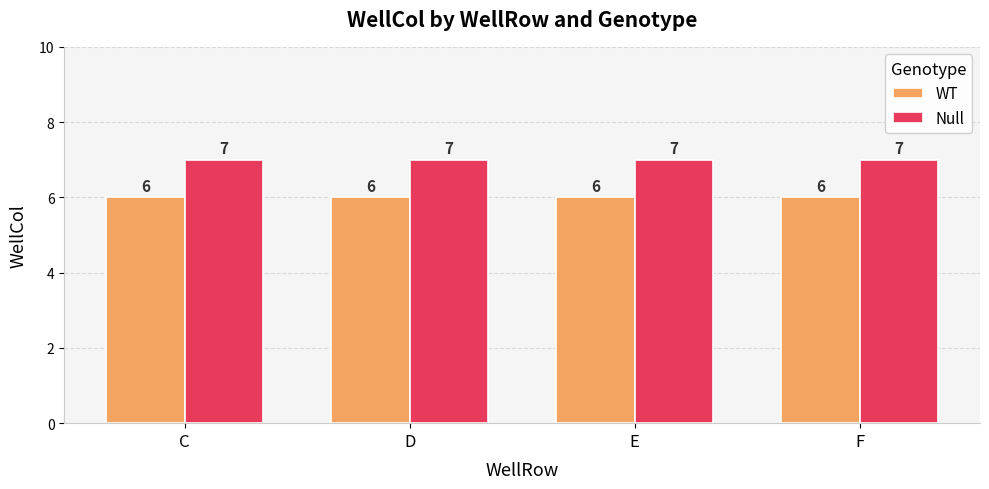

What is the sum of all WT values?

24